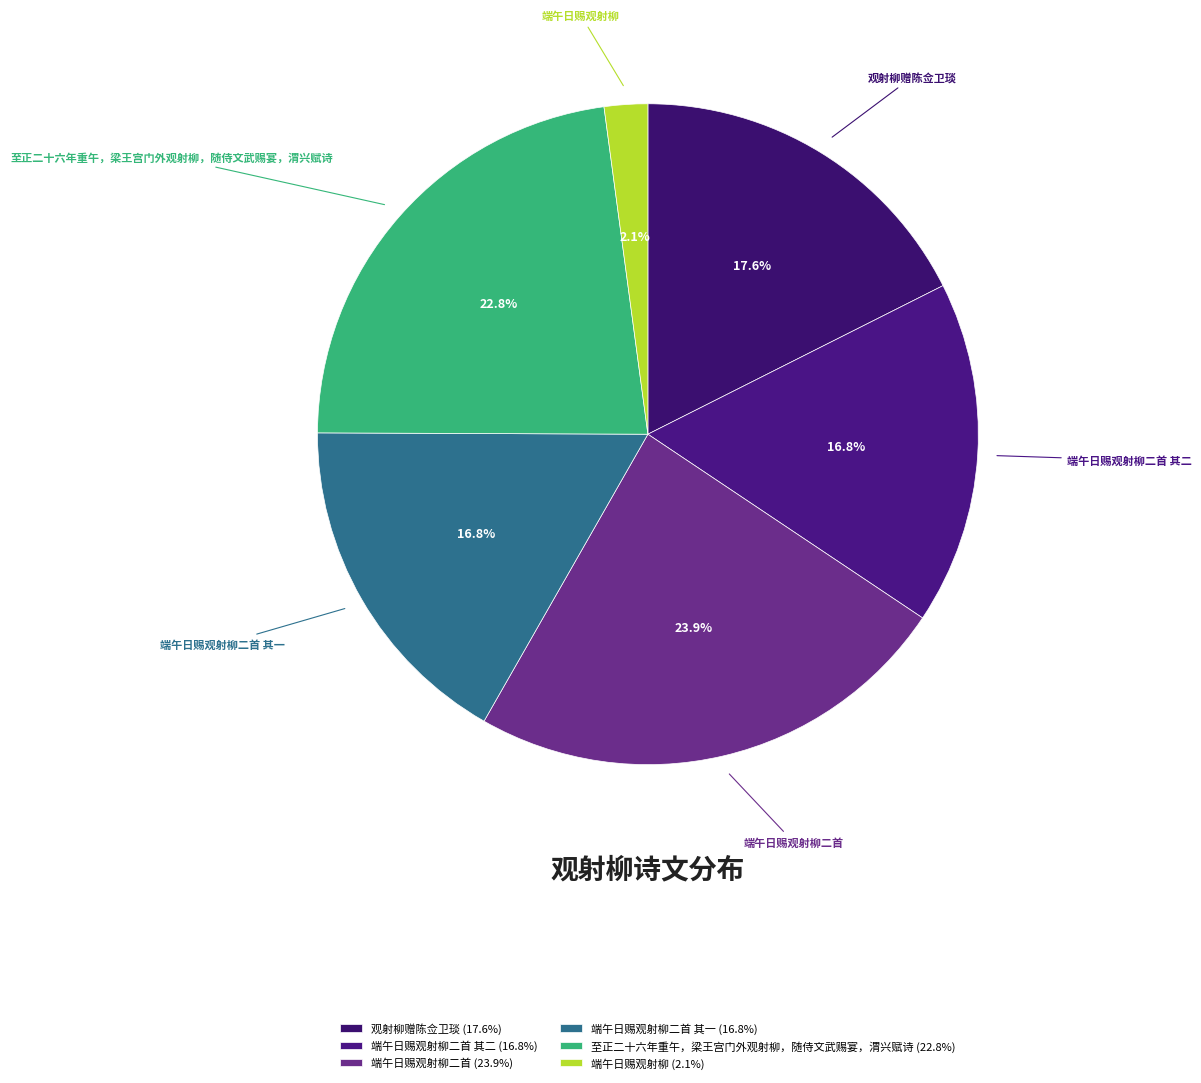

Is it true that 至正二十六年重午，梁王宫门外观射柳，随侍文武赐宴，渭兴赋诗 is 36% of the pie?

False